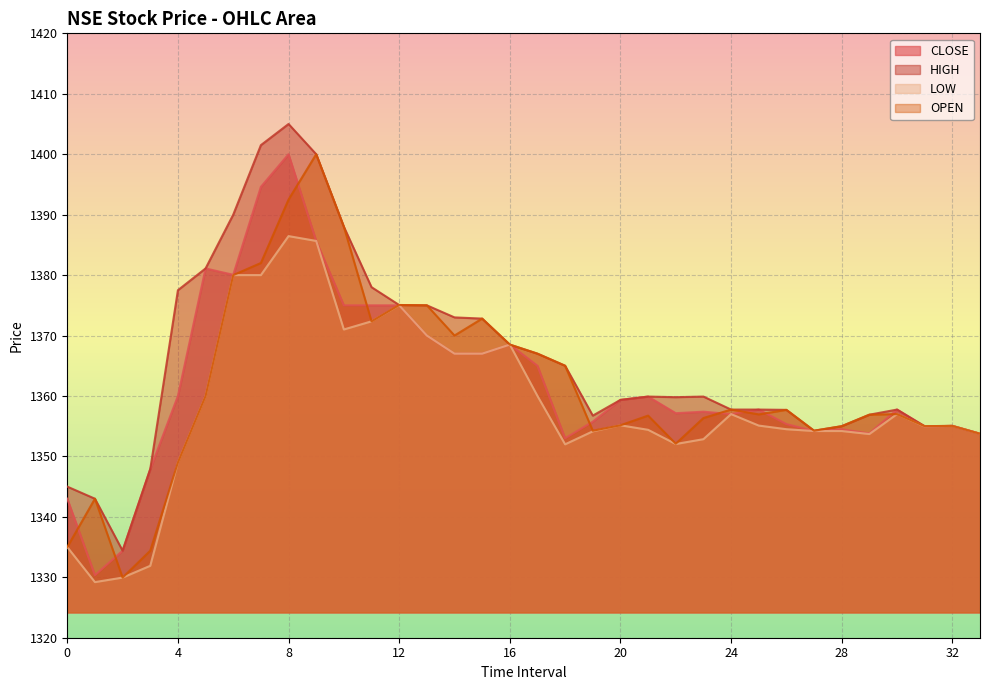

True or false: HIGH has a value of 2351.1 at 25.

False